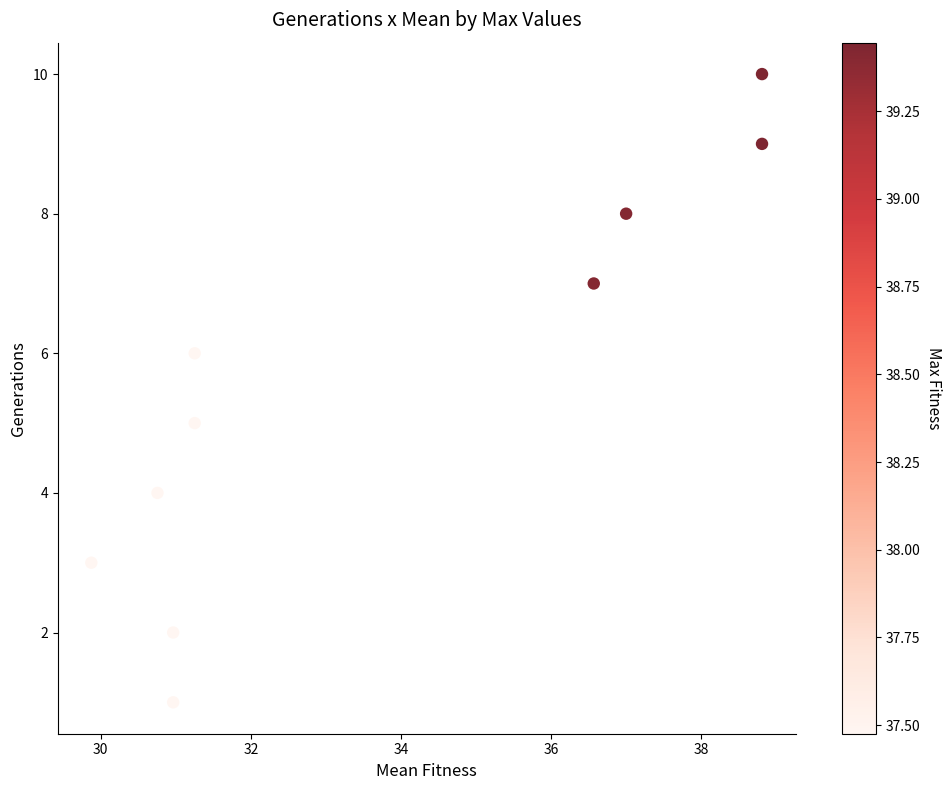

What is the range of Y values (max minus min)?

9